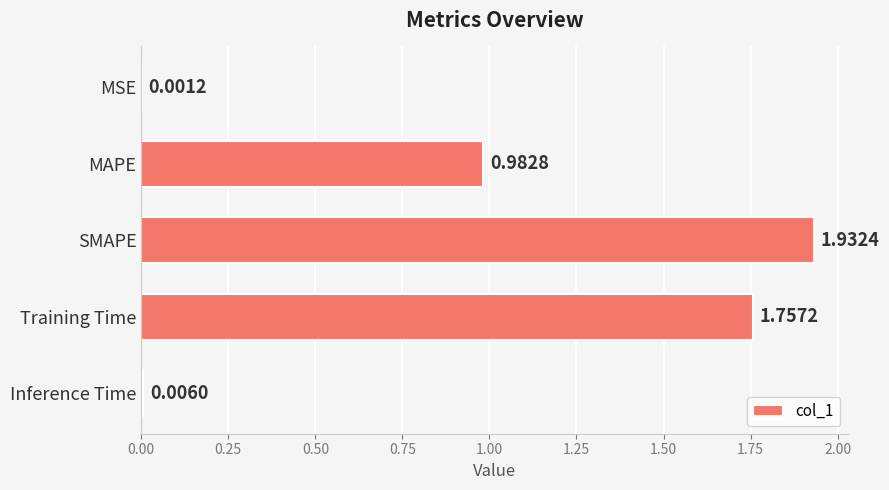

Which has a higher value, MSE or Training Time?

Training Time